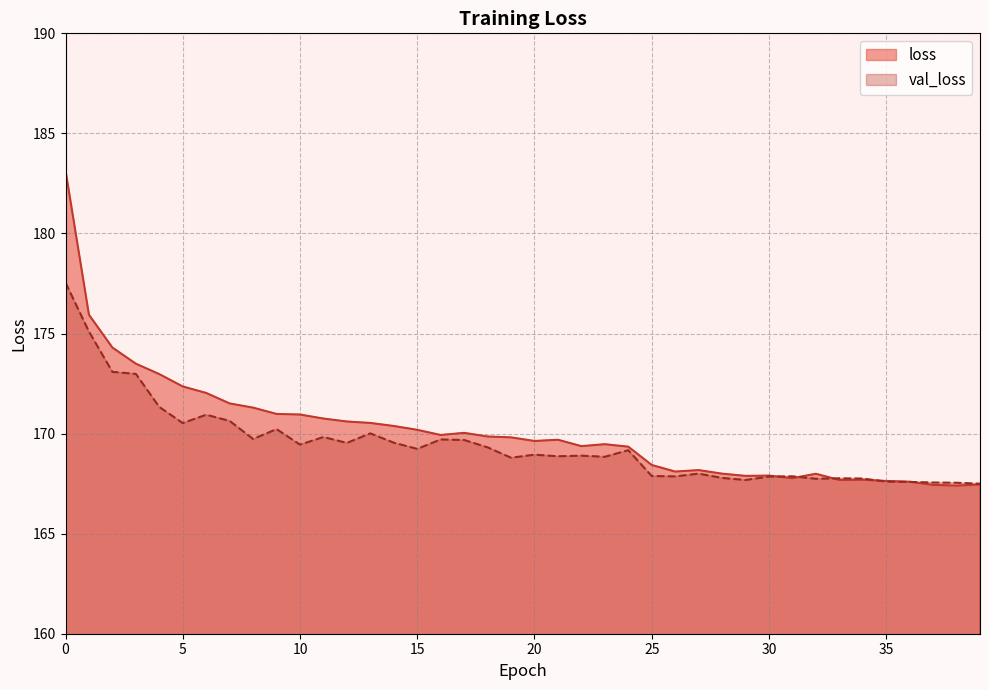

Between which two adjacent categories do loss and val_loss first intersect?

30 and 31